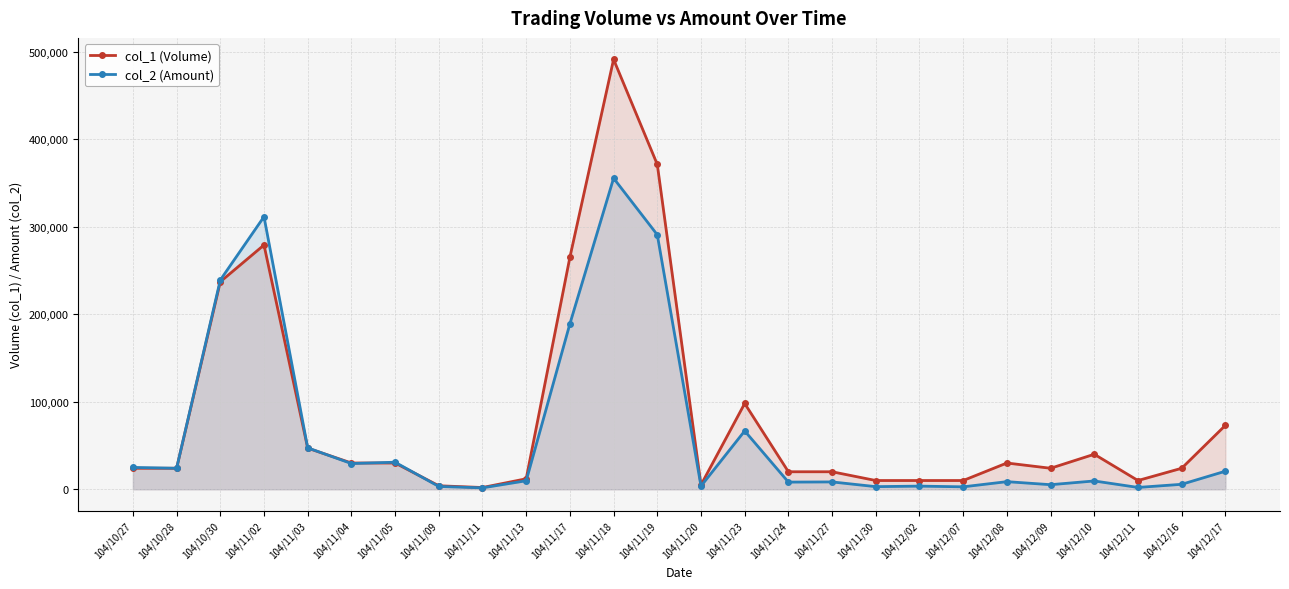

How many times do col_2 (Amount) and col_1 (Volume) cross each other?

3